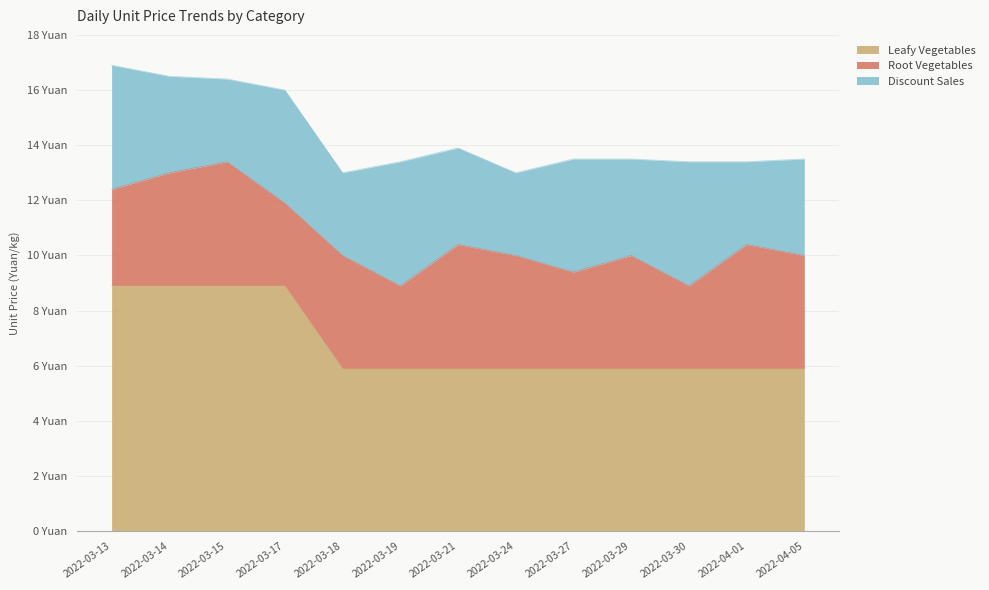

What position from the left is 2022-03-24?

8